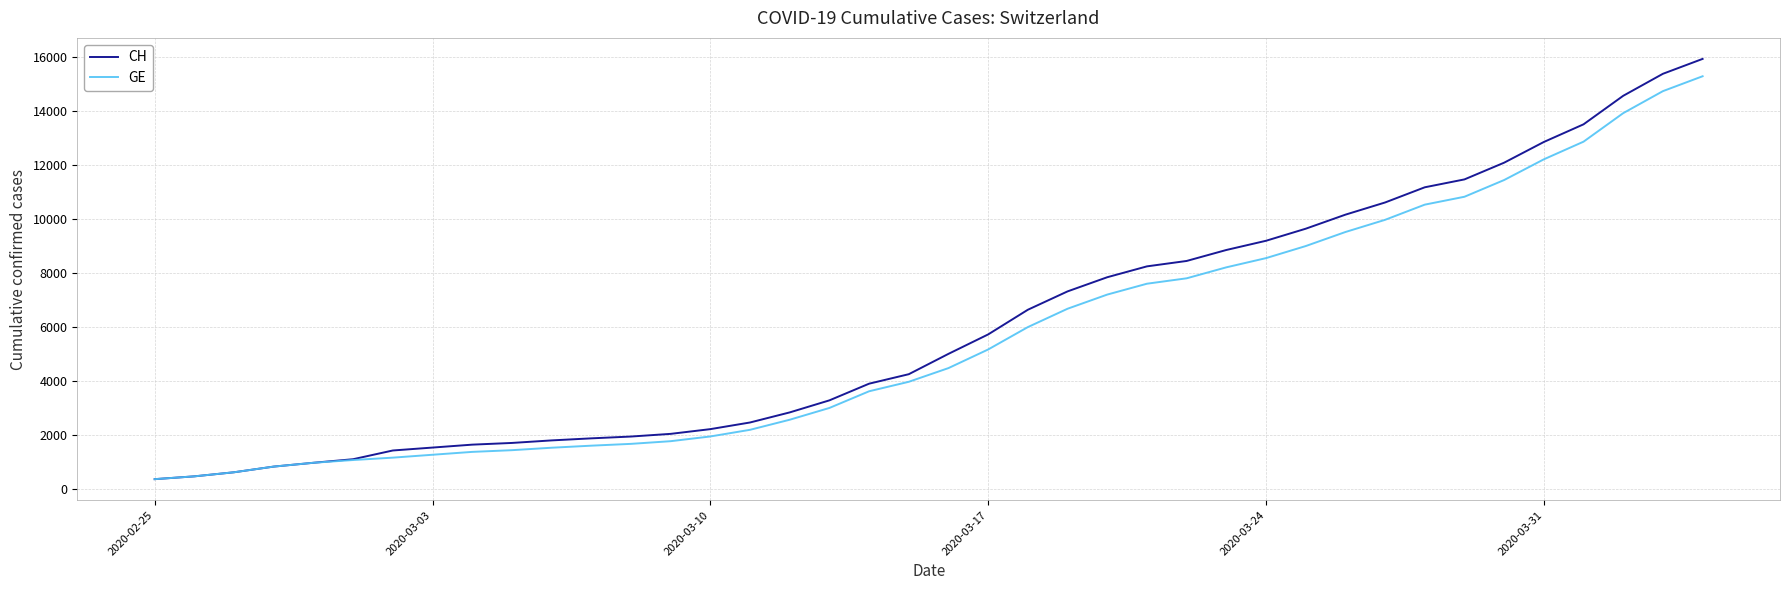

What is the smallest value displayed?

375